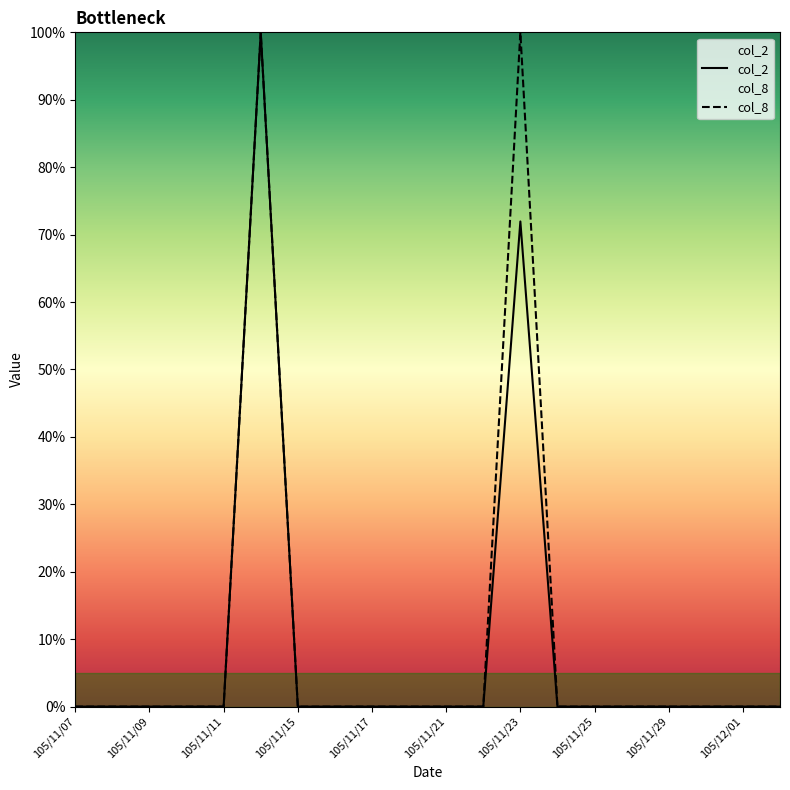

True or false: col_2 and col_8 intersect in this chart.

False